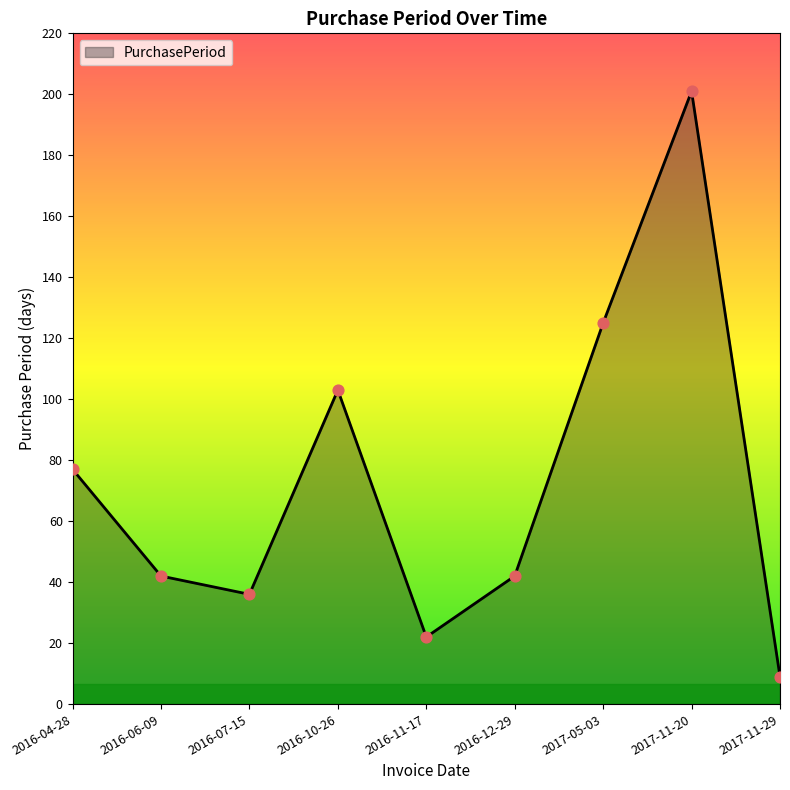

Approximately how many times larger is the value at 2016-11-17 compared to 2016-12-29?

0.5